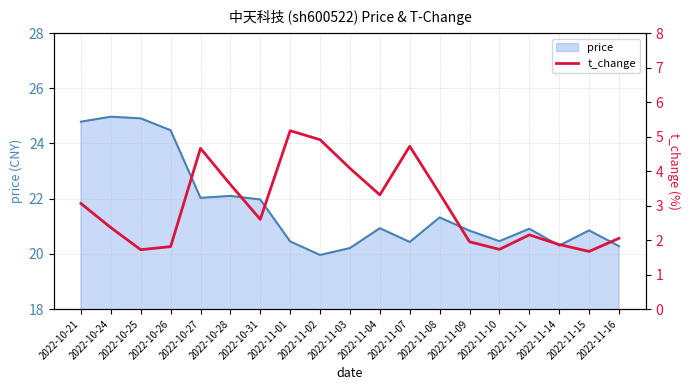

What is the smallest value displayed?

1.7